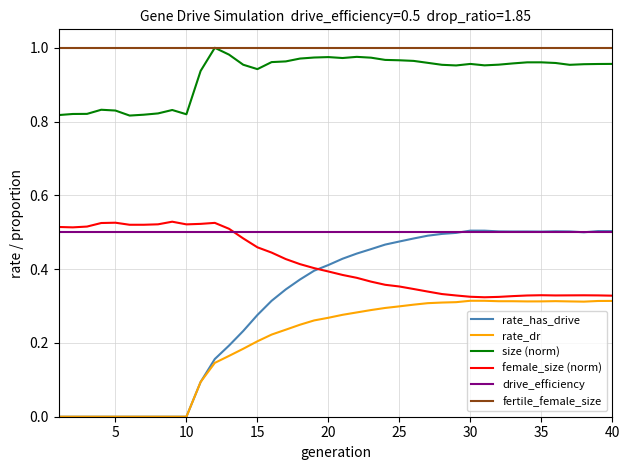

Count the number of categories in the chart.

40